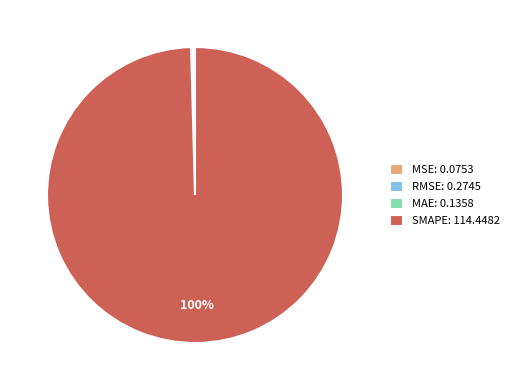

Does SMAPE: 114.4482 represent more than half of the total?

Yes